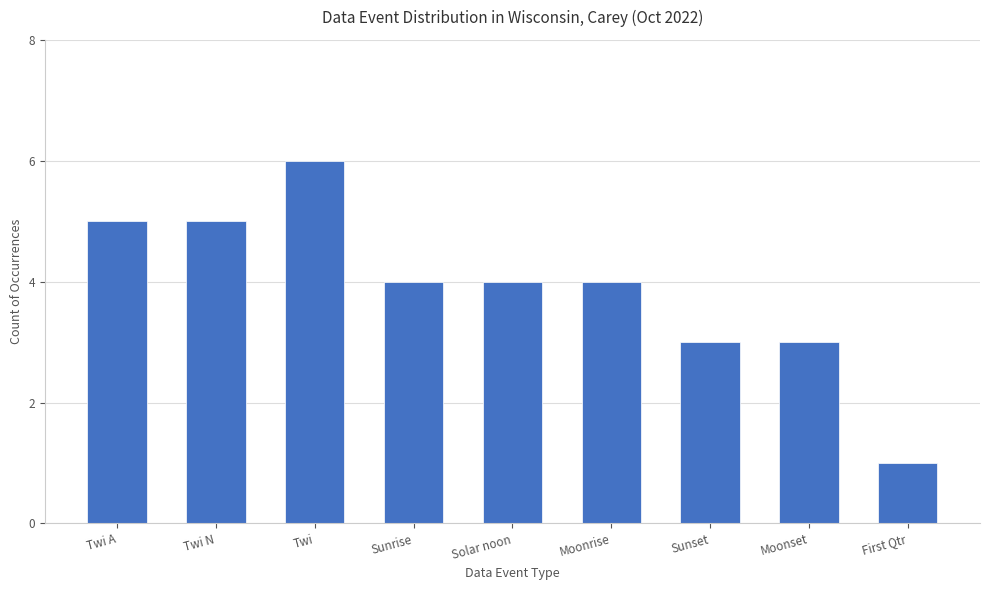

What is the value of the 9th bar from the left?

1